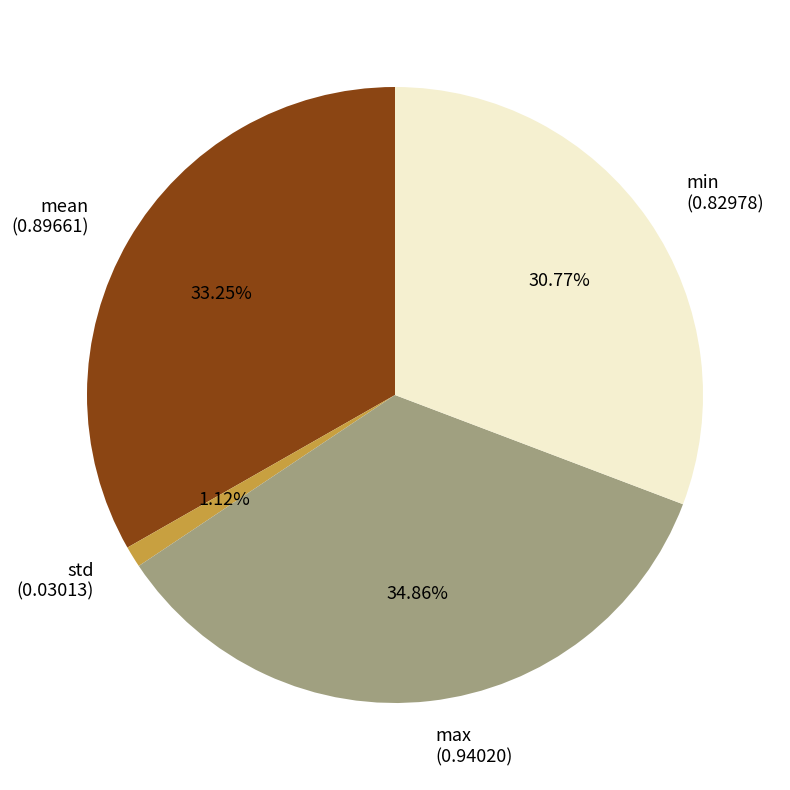

To the nearest percent, what is the difference between the largest and smallest slice percentages?

34%